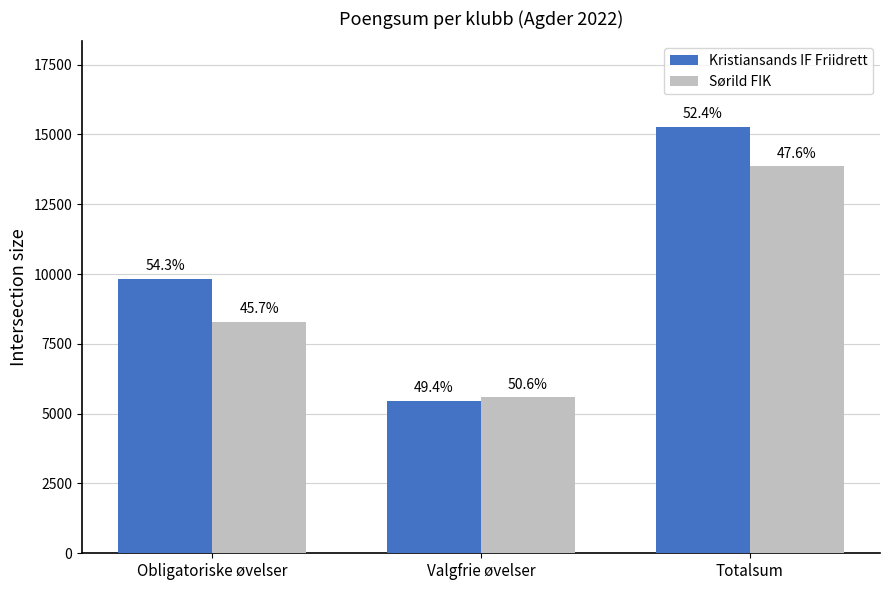

What is the highest value of the Sørild FIK series?

13864